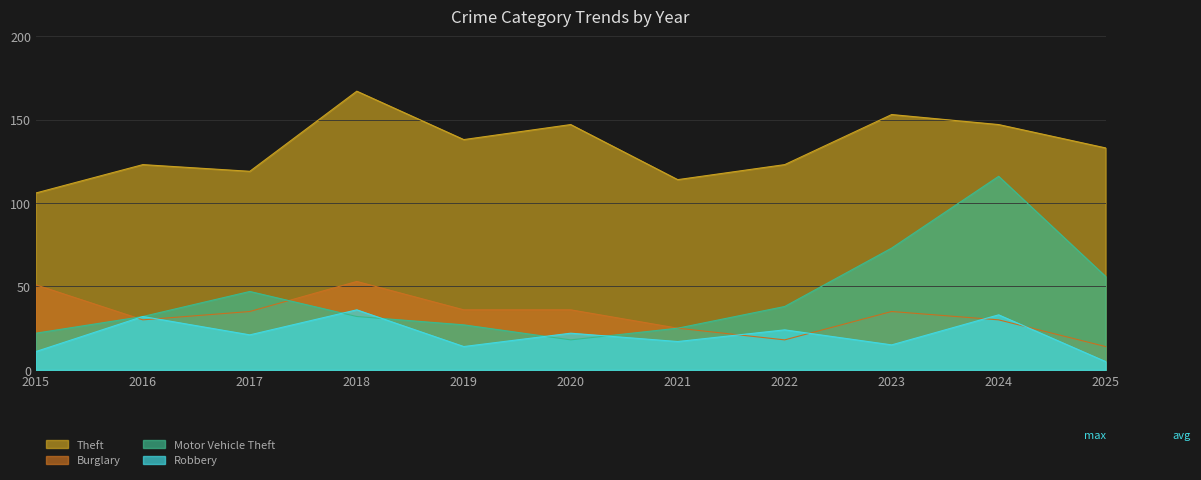

At which label does Robbery reach its peak?

2018